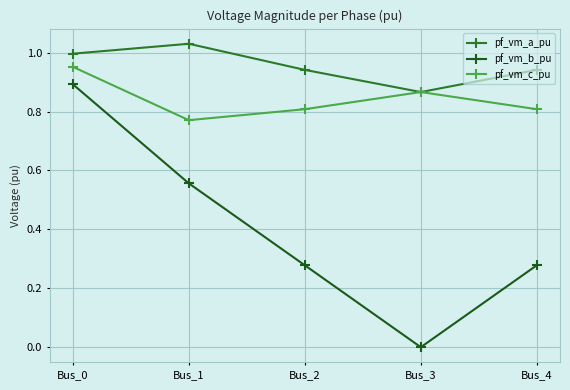

In pf_vm_a_pu, how many points are lower than both neighbors (excluding endpoints)?

1